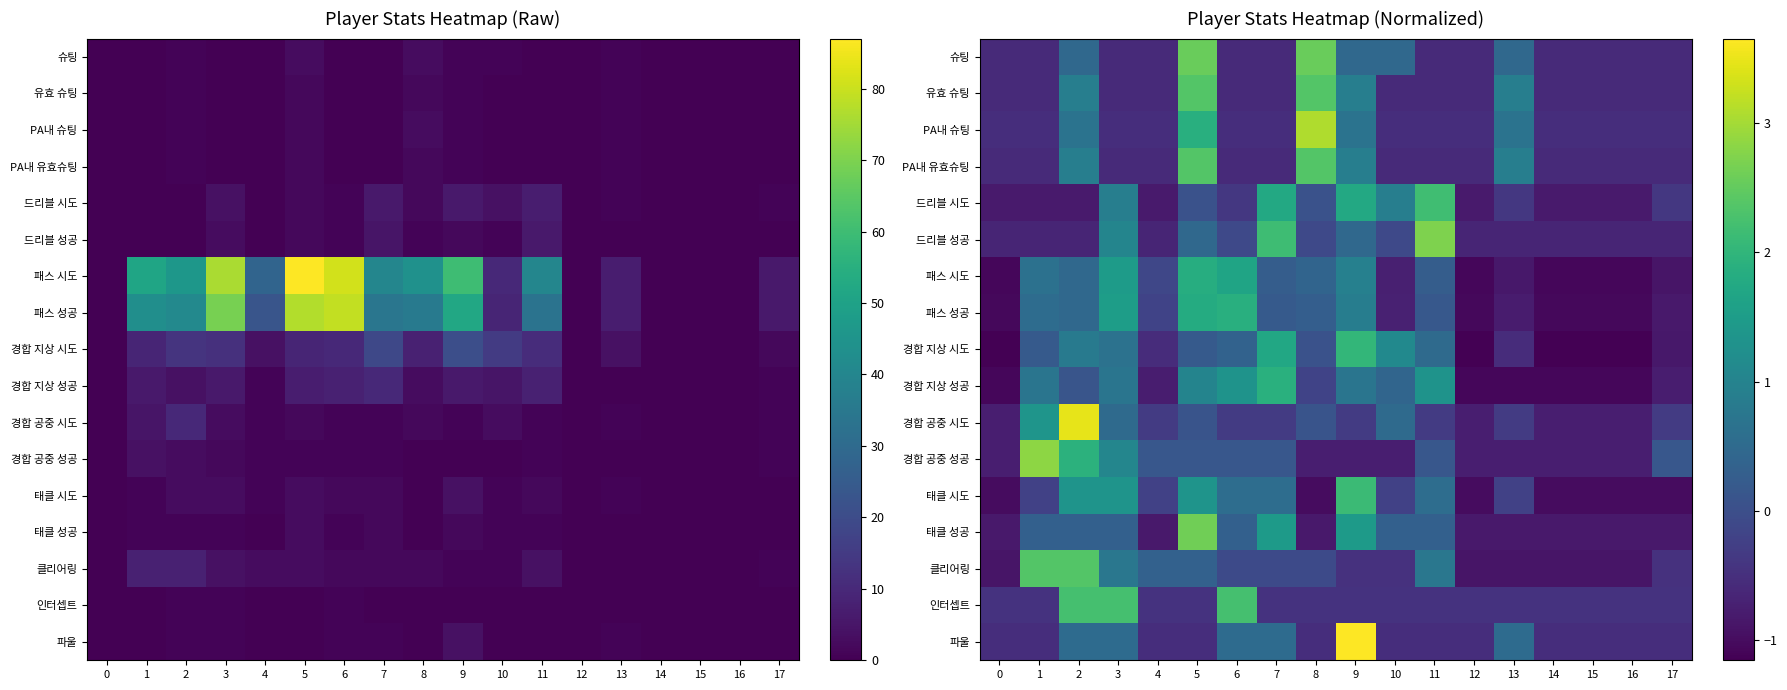

List the labels in order of 경합 지상 시도 value, smallest first.

0, 12, 14, 15, 16, 17, 4, 13, 8, 1, 5, 6, 11, 3, 2, 10, 7, 9